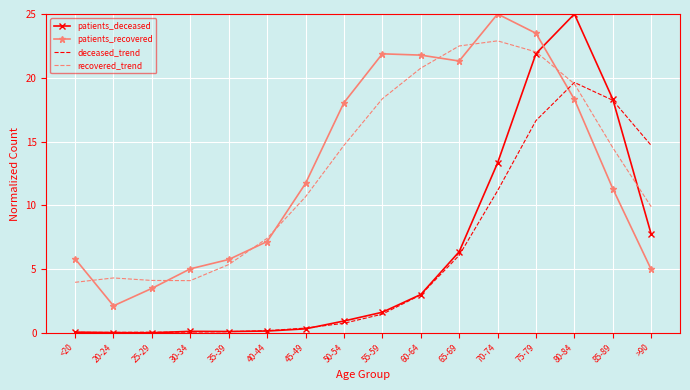

What is the average value of the deceased_trend series?

5.8